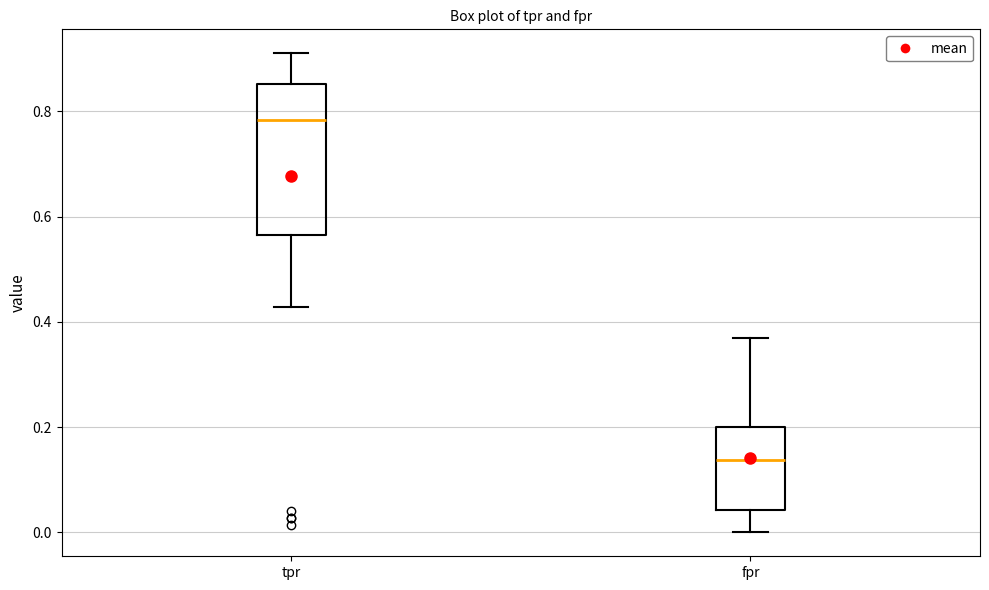

Reading left to right, read every box against the y-axis: the position of its median line, the range the box covers, and the ends of its whiskers. The values are not printed on the chart, so give them approximately, as read against the axis.

tpr: median 0.78, box 0.56 to 0.86, whiskers 0.42 to 0.92
fpr: median 0.14, box 0.04 to 0.20, whiskers 0.00 to 0.36